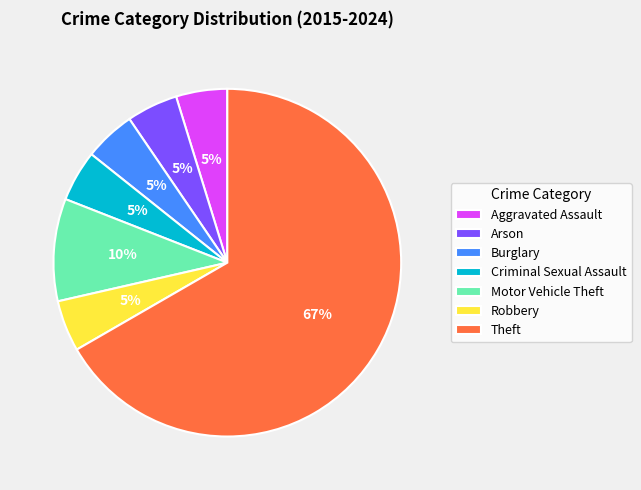

Do Robbery and Burglary together represent more than half of the pie?

No